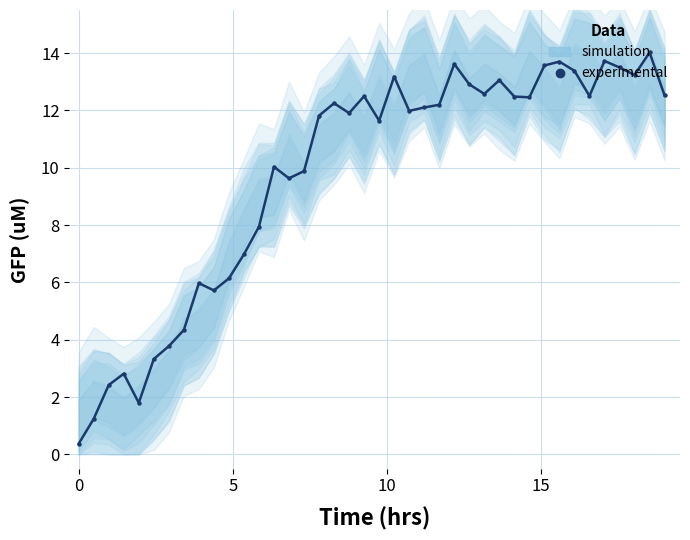

How many lines are shown in the chart?

1